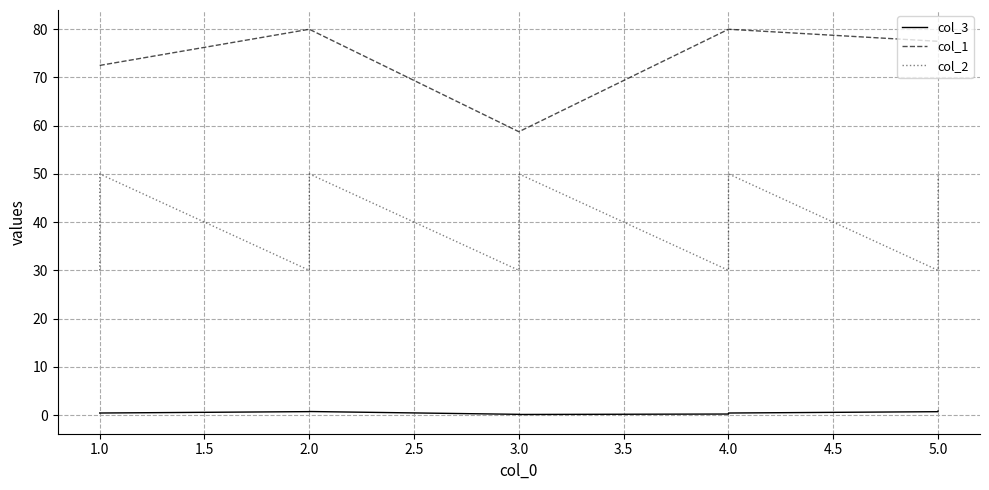

Is this an area chart (filled region under the line)?

No